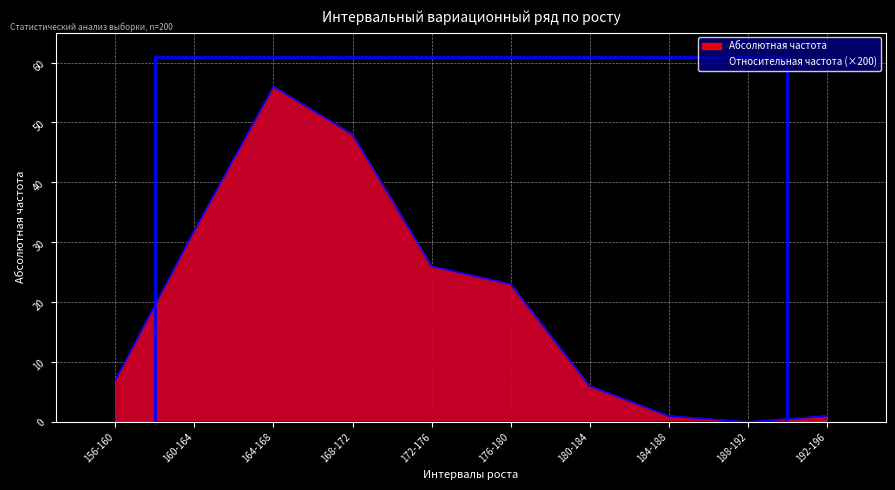

Rank the categories by Относительная частота value from highest to lowest.

164-168, 168-172, 160-164, 172-176, 176-180, 156-160, 180-184, 184-188, 192-196, 188-192